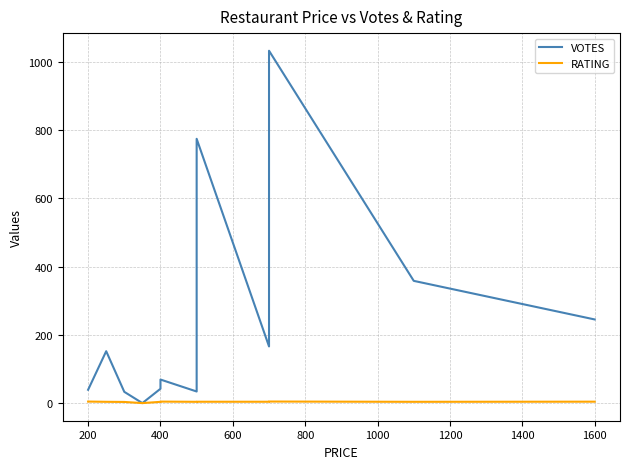

Is the value of VOTES at 1600 greater than the value of RATING at 800?

Yes